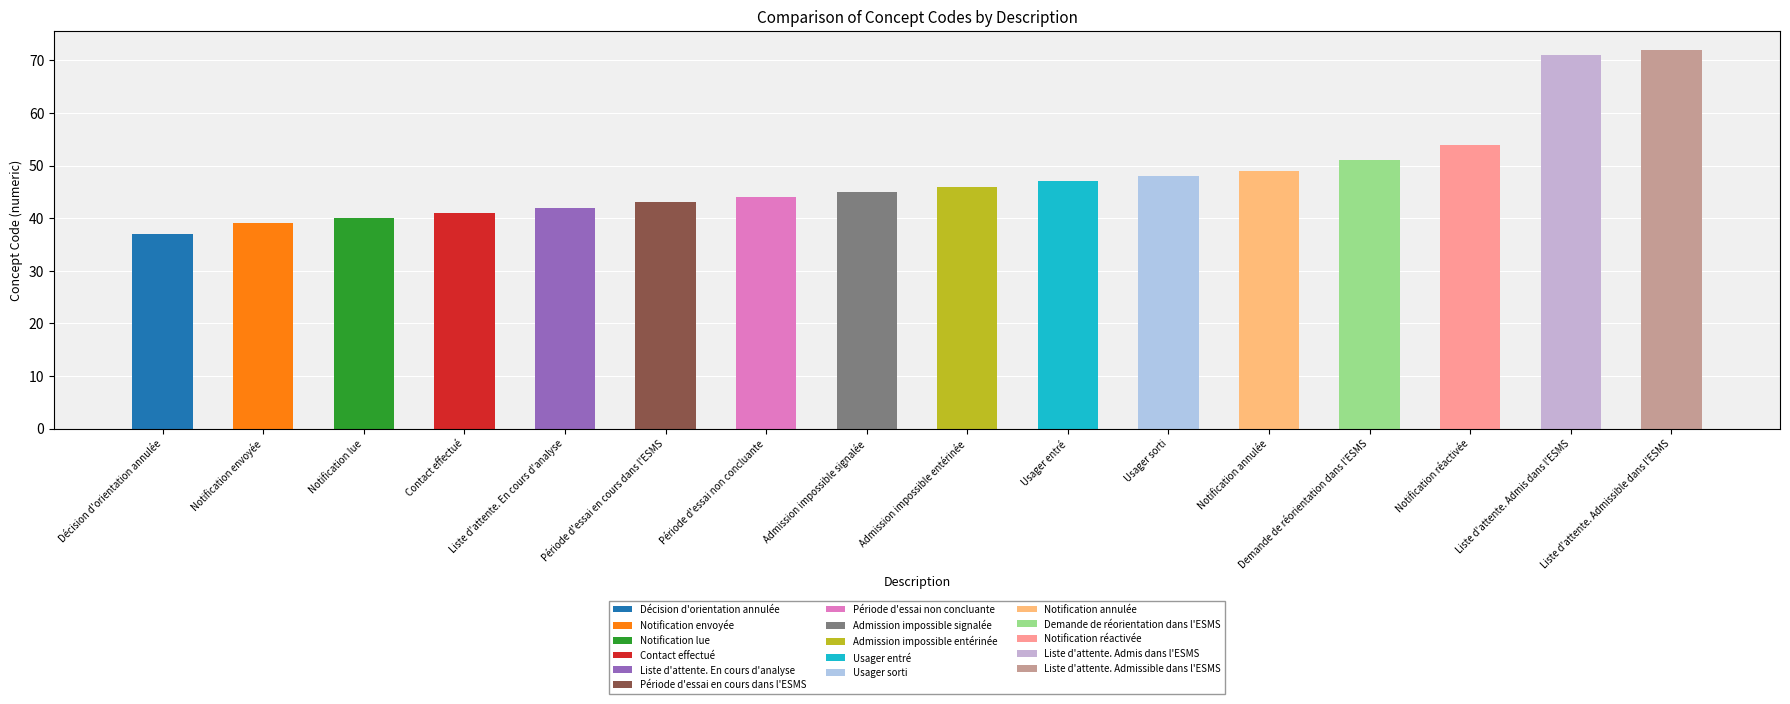

Is it true that the value at Contact effectué is 27?

False